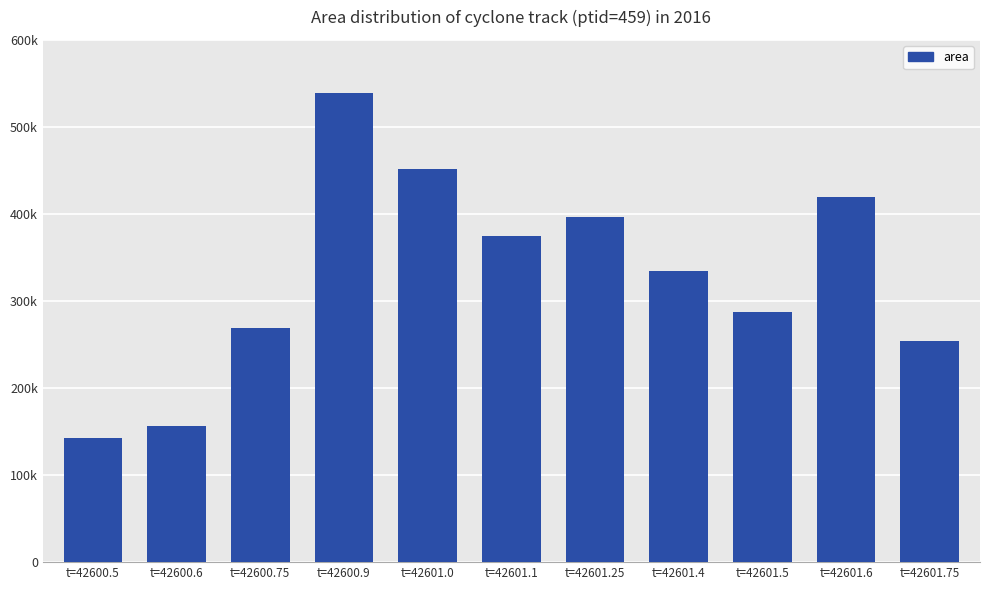

Where is the data nearest to the value 340625?

t=42601.4